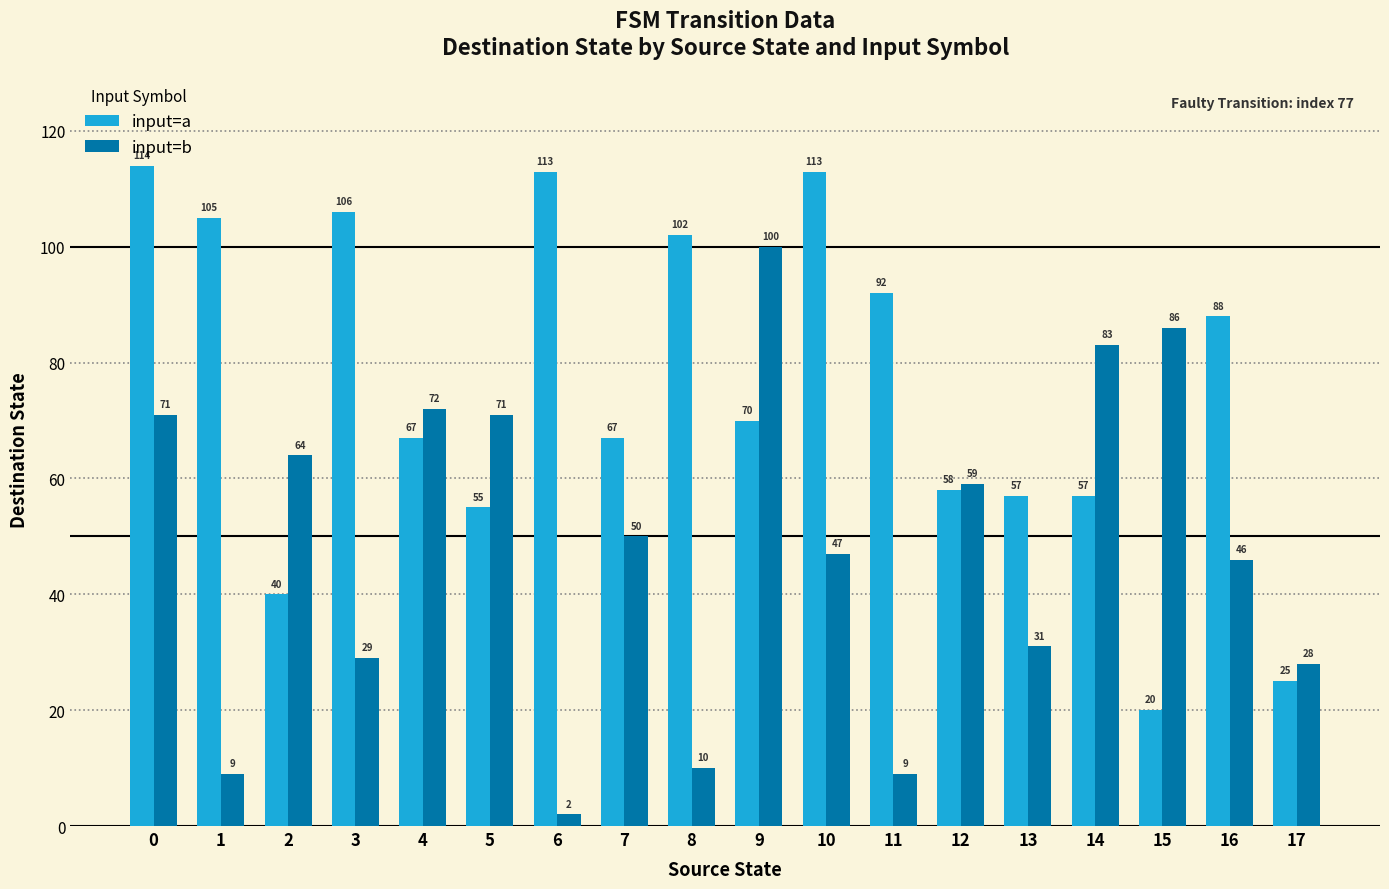

Reading left to right, what are all the values shown in this chart?

input=a: 114	105	40	106	67	55	113	67	102	70	113	92	58	57	57	20	88	25
input=b: 71	9	64	29	72	71	2	50	10	100	47	9	59	31	83	86	46	28